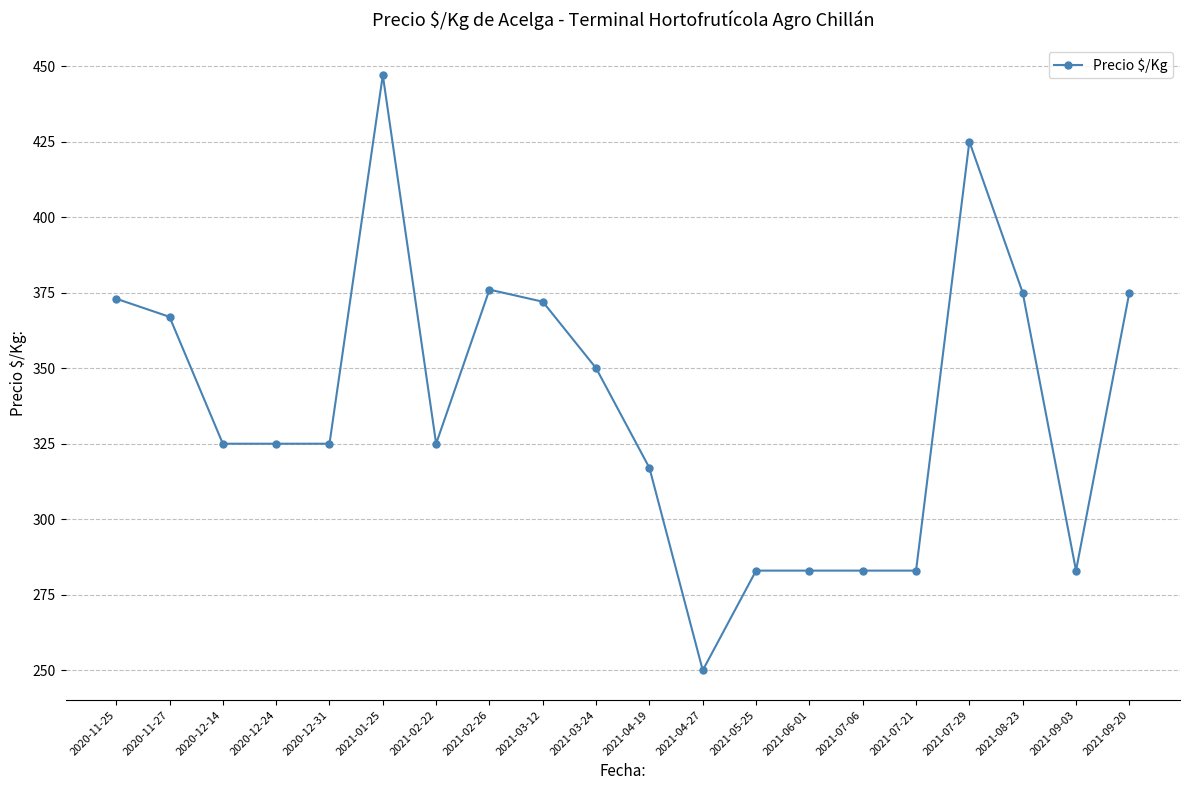

How many distinct data groups are displayed?

1